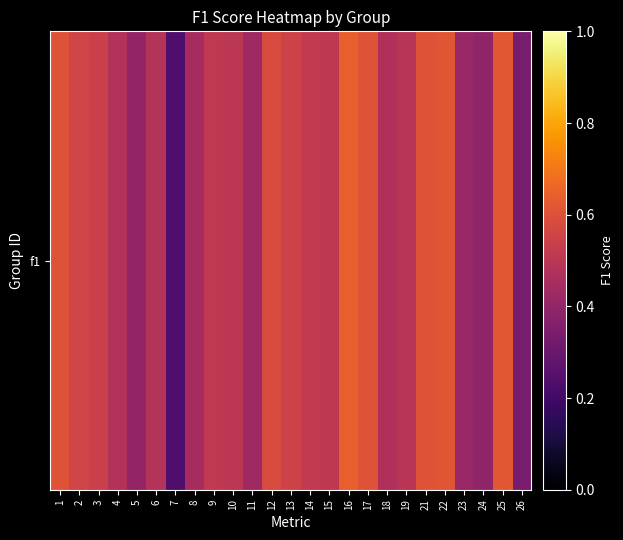

What is the sum of the values at 11 and 9?

0.9